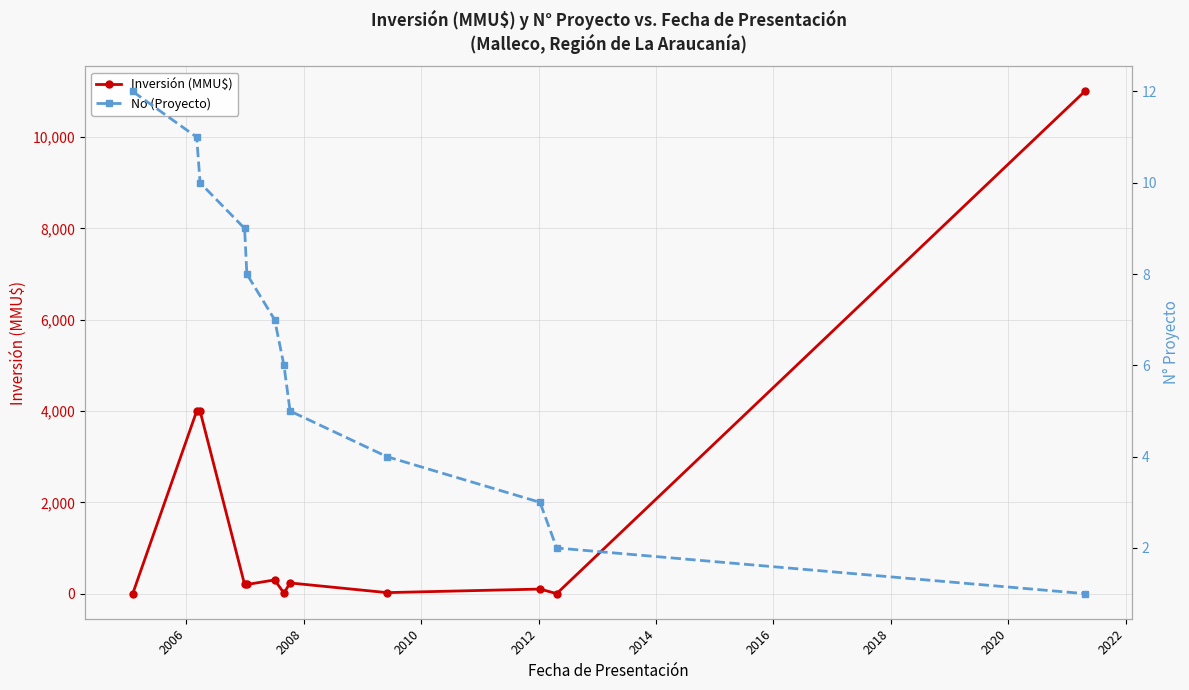

How many values in the No (Proyecto) series exceed 7?

5